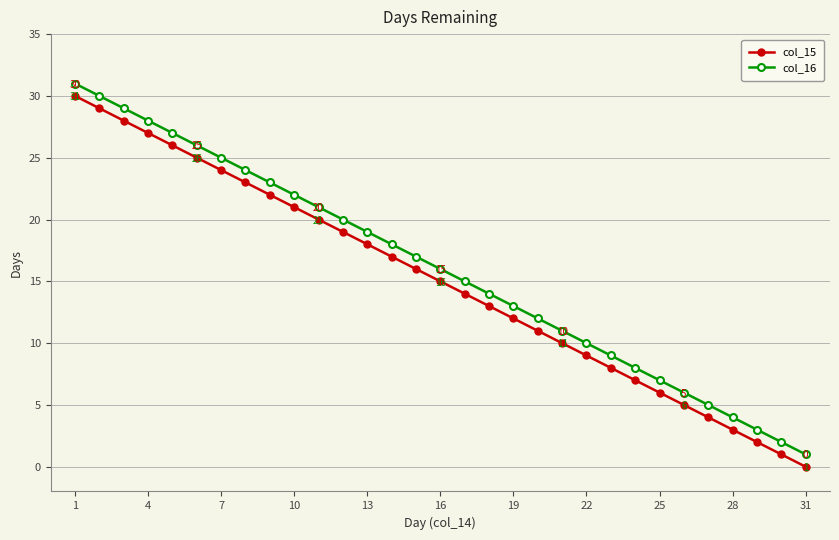

What are all the series names shown in the legend?

col_15, col_16